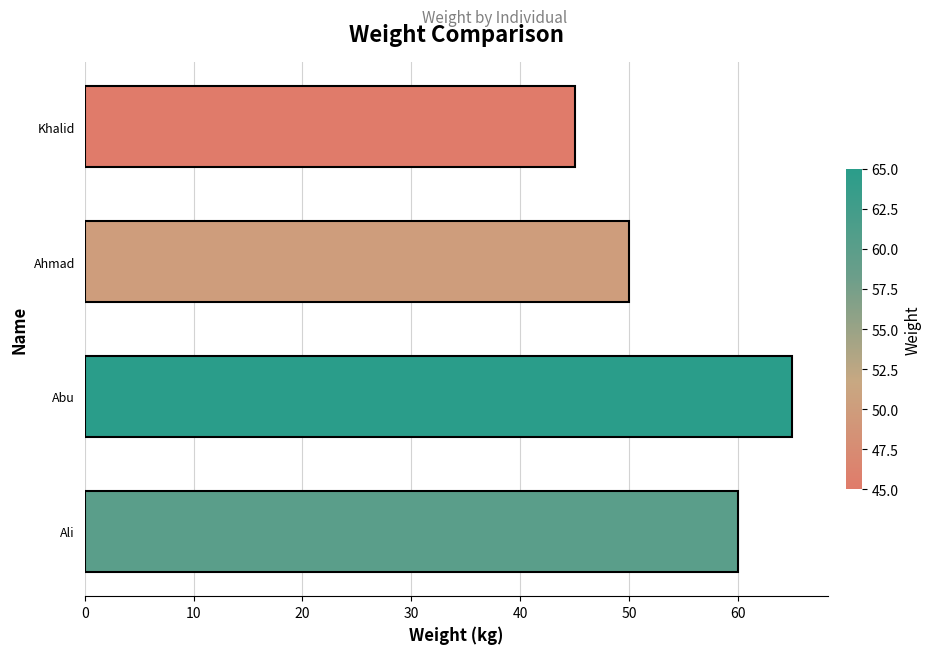

Is it true that the value at Abu is 65?

True